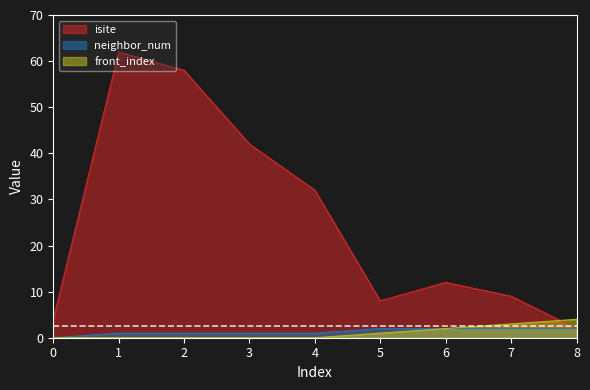

How many front_index values are between 0 and 2?

7